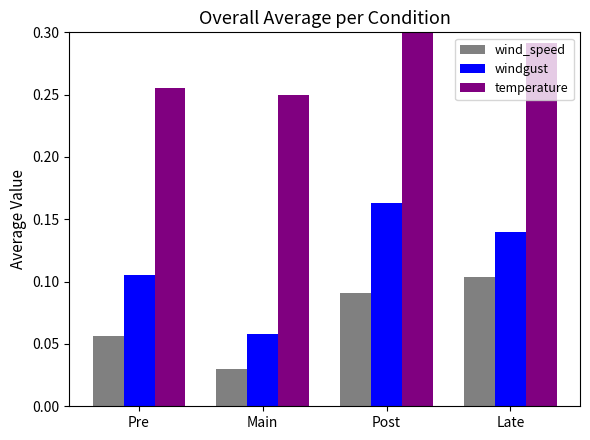

Count the windgust values in the range 0 to 1.

4